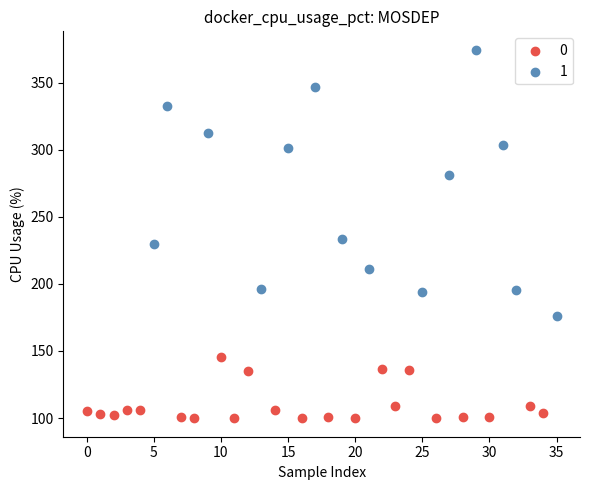

What are all the series names shown in the legend?

0, 1